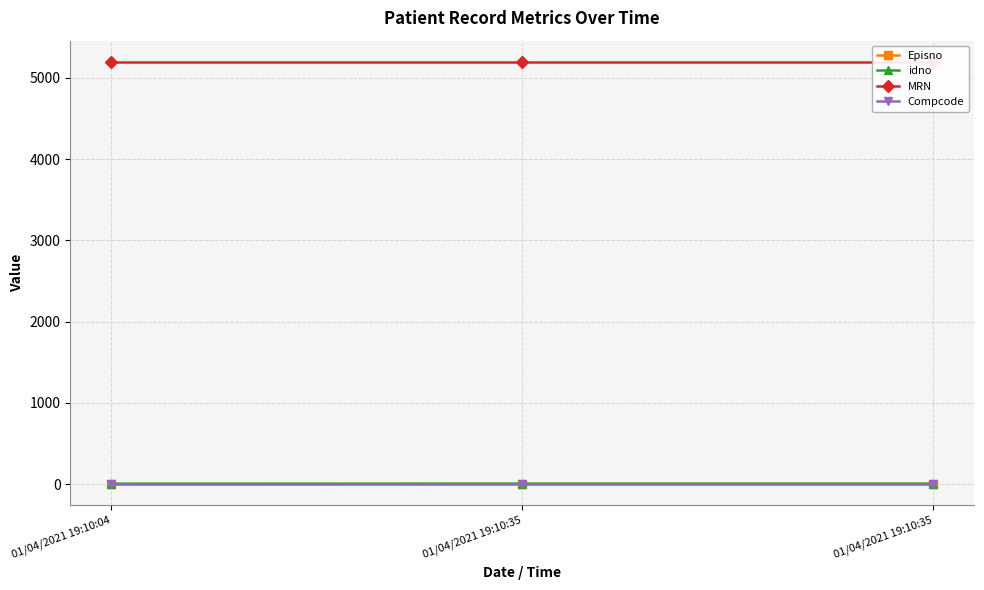

What is the sum of all Episno values?

5